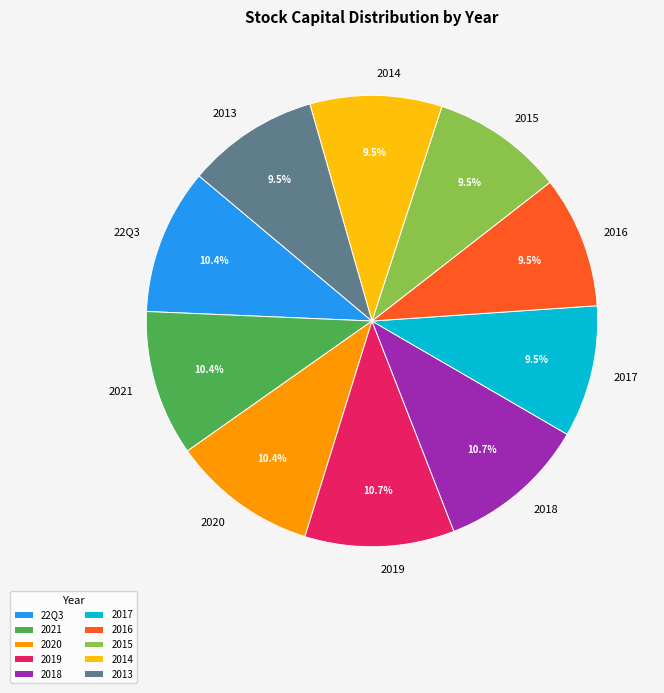

Which has a higher value, 2020 or 2014?

2020